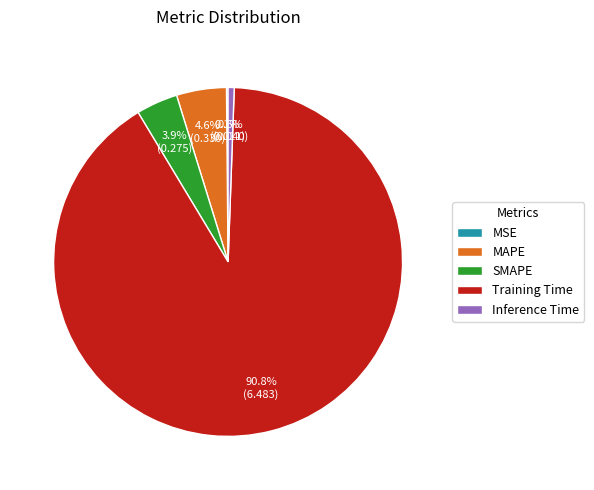

Does any single category account for the majority?

Yes